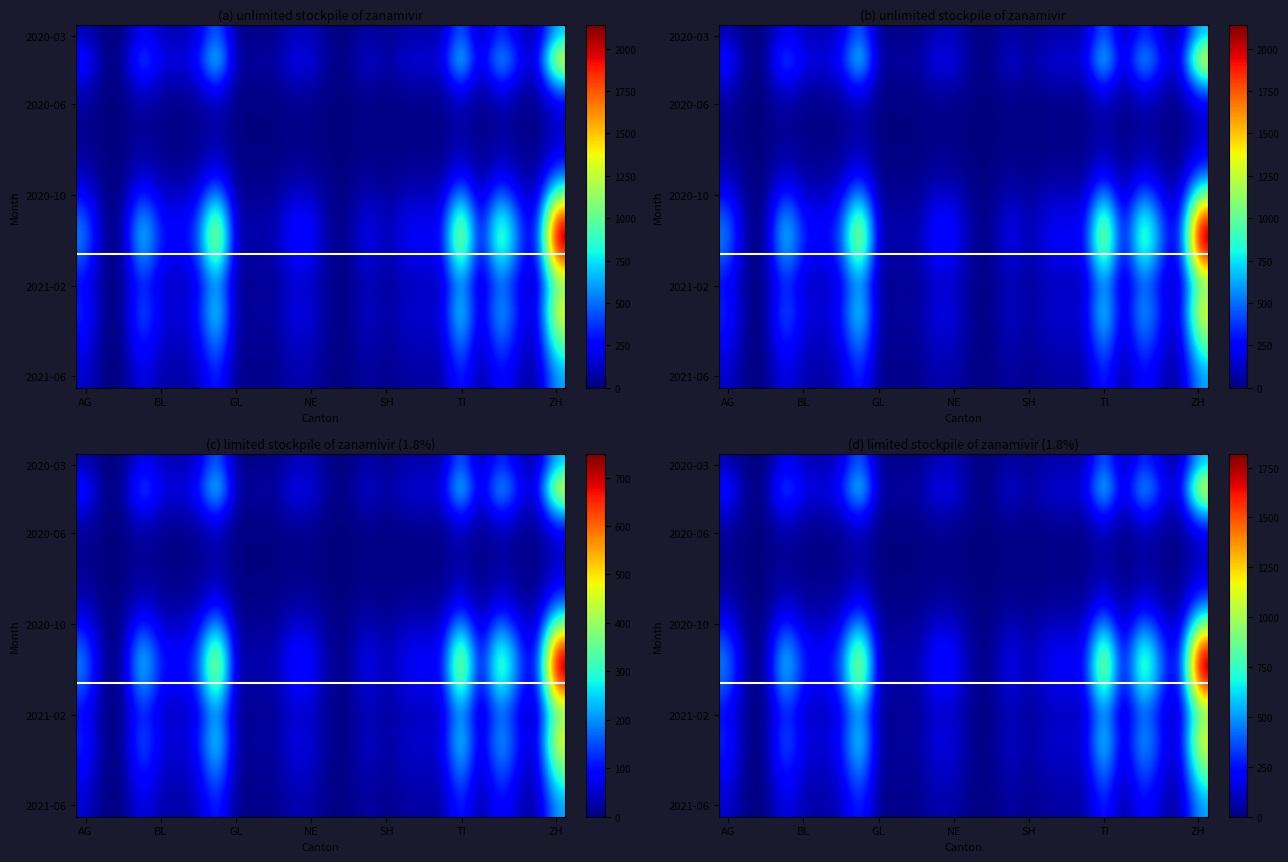

Count the number of data series in this chart.

16